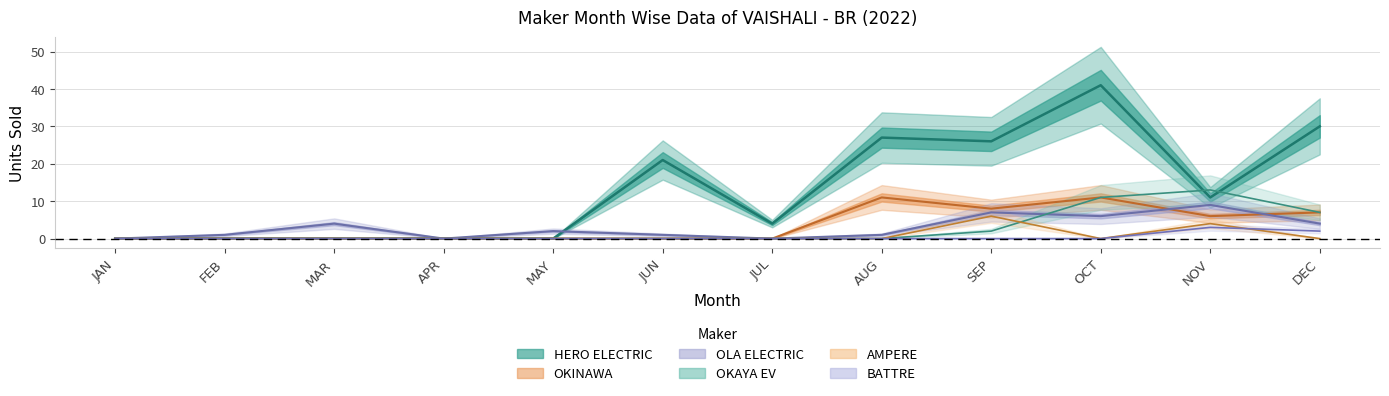

True or false: HERO ELECTRIC and BATTRE cross at least once.

False